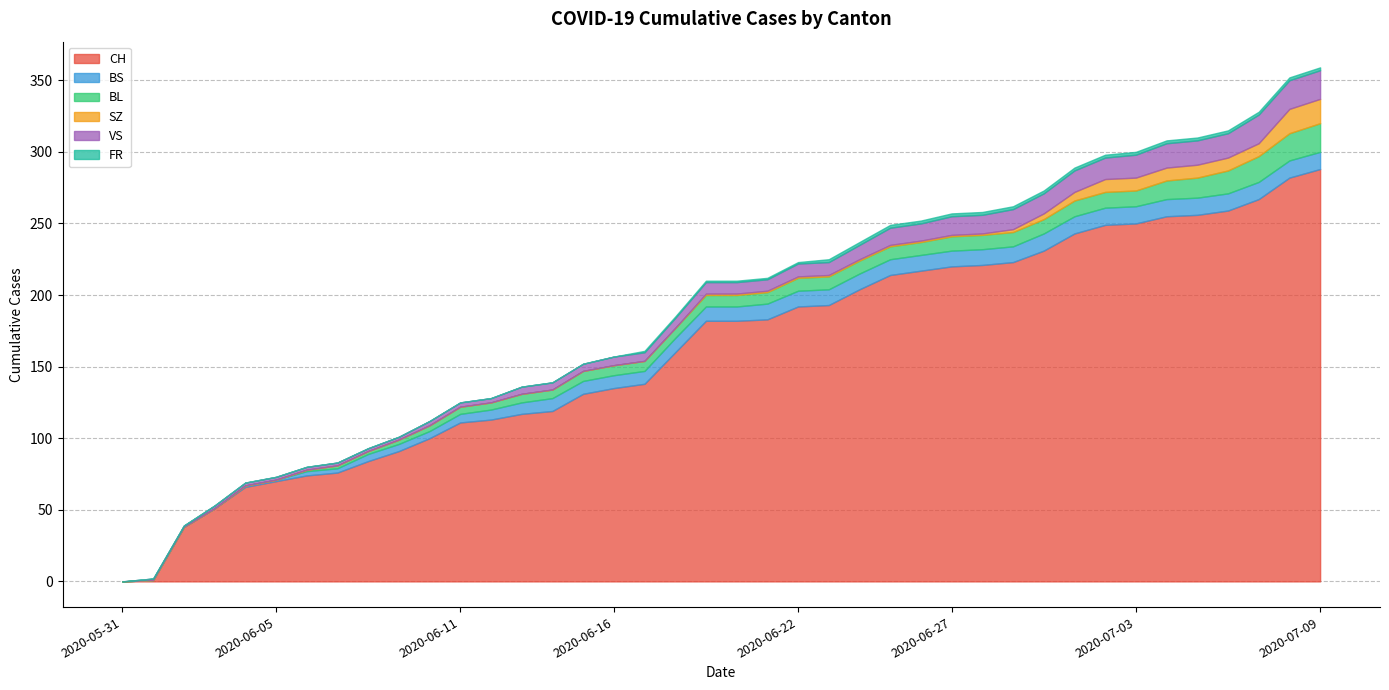

Reading right to left, what are all the values shown in this chart?

CH: 2020-07-09=288	2020-07-08=282	2020-07-07=267	2020-07-06=259	2020-07-05=256	2020-07-04=255	2020-07-03=250	2020-07-02=249	2020-07-01=243	2020-06-30=231	2020-06-29=223	2020-06-28=221	2020-06-27=220	2020-06-26=217	2020-06-25=214	2020-06-24=204	2020-06-23=193	2020-06-22=192	2020-06-21=183	2020-06-20=182	2020-06-19=182	2020-06-18=160	2020-06-17=138	2020-06-16=135	2020-06-15=131	2020-06-14=119	2020-06-13=117	2020-06-12=113	2020-06-11=111	2020-06-10=100	2020-06-09=91	2020-06-08=84	2020-06-07=76	2020-06-06=74	2020-06-05=70	2020-06-04=66	2020-06-03=51	2020-06-02=38	2020-06-01=1	2020-05-31=0
BS: 2020-07-09=12	2020-07-08=12	2020-07-07=12	2020-07-06=12	2020-07-05=12	2020-07-04=12	2020-07-03=12	2020-07-02=12	2020-07-01=12	2020-06-30=12	2020-06-29=11	2020-06-28=11	2020-06-27=11	2020-06-26=11	2020-06-25=11	2020-06-24=11	2020-06-23=11	2020-06-22=11	2020-06-21=11	2020-06-20=10	2020-06-19=10	2020-06-18=10	2020-06-17=9	2020-06-16=9	2020-06-15=9	2020-06-14=9	2020-06-13=8	2020-06-12=7	2020-06-11=6	2020-06-10=5	2020-06-09=5	2020-06-08=5	2020-06-07=3	2020-06-06=3	2020-06-05=1	2020-06-04=1	2020-06-03=0	2020-06-02=0	2020-06-01=0	2020-05-31=0
BL: 2020-07-09=20	2020-07-08=19	2020-07-07=18	2020-07-06=16	2020-07-05=14	2020-07-04=13	2020-07-03=11	2020-07-02=11	2020-07-01=11	2020-06-30=10	2020-06-29=10	2020-06-28=10	2020-06-27=10	2020-06-26=9	2020-06-25=9	2020-06-24=9	2020-06-23=9	2020-06-22=9	2020-06-21=8	2020-06-20=8	2020-06-19=8	2020-06-18=7	2020-06-17=7	2020-06-16=7	2020-06-15=7	2020-06-14=6	2020-06-13=6	2020-06-12=5	2020-06-11=5	2020-06-10=4	2020-06-09=3	2020-06-08=2	2020-06-07=2	2020-06-06=1	2020-06-05=0	2020-06-04=0	2020-06-03=0	2020-06-02=0	2020-06-01=0	2020-05-31=0
SZ: 2020-07-09=17	2020-07-08=17	2020-07-07=9	2020-07-06=9	2020-07-05=9	2020-07-04=9	2020-07-03=9	2020-07-02=9	2020-07-01=6	2020-06-30=4	2020-06-29=2	2020-06-28=1	2020-06-27=1	2020-06-26=1	2020-06-25=1	2020-06-24=1	2020-06-23=1	2020-06-22=1	2020-06-21=1	2020-06-20=1	2020-06-19=1	2020-06-18=0	2020-06-17=0	2020-06-16=0	2020-06-15=0	2020-06-14=0	2020-06-13=0	2020-06-12=0	2020-06-11=0	2020-06-10=0	2020-06-09=0	2020-06-08=0	2020-06-07=0	2020-06-06=0	2020-06-05=0	2020-06-04=0	2020-06-03=0	2020-06-02=0	2020-06-01=0	2020-05-31=0
VS: 2020-07-09=20	2020-07-08=20	2020-07-07=20	2020-07-06=17	2020-07-05=17	2020-07-04=17	2020-07-03=16	2020-07-02=15	2020-07-01=15	2020-06-30=14	2020-06-29=14	2020-06-28=13	2020-06-27=13	2020-06-26=12	2020-06-25=12	2020-06-24=10	2020-06-23=9	2020-06-22=9	2020-06-21=8	2020-06-20=8	2020-06-19=8	2020-06-18=7	2020-06-17=6	2020-06-16=6	2020-06-15=5	2020-06-14=5	2020-06-13=5	2020-06-12=3	2020-06-11=3	2020-06-10=3	2020-06-09=2	2020-06-08=2	2020-06-07=2	2020-06-06=2	2020-06-05=2	2020-06-04=2	2020-06-03=2	2020-06-02=1	2020-06-01=1	2020-05-31=0
FR: 2020-07-09=2	2020-07-08=2	2020-07-07=2	2020-07-06=2	2020-07-05=2	2020-07-04=2	2020-07-03=2	2020-07-02=2	2020-07-01=2	2020-06-30=2	2020-06-29=2	2020-06-28=2	2020-06-27=2	2020-06-26=2	2020-06-25=2	2020-06-24=2	2020-06-23=2	2020-06-22=1	2020-06-21=1	2020-06-20=1	2020-06-19=1	2020-06-18=1	2020-06-17=1	2020-06-16=0	2020-06-15=0	2020-06-14=0	2020-06-13=0	2020-06-12=0	2020-06-11=0	2020-06-10=0	2020-06-09=0	2020-06-08=0	2020-06-07=0	2020-06-06=0	2020-06-05=0	2020-06-04=0	2020-06-03=0	2020-06-02=0	2020-06-01=0	2020-05-31=0